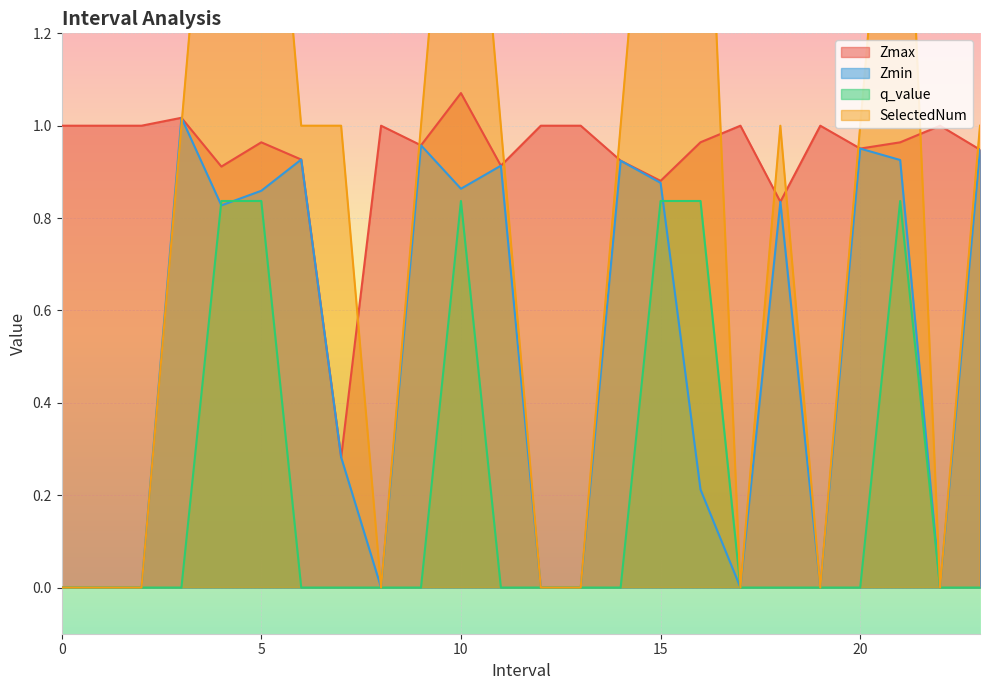

True or false: Zmax and Zmin intersect in this chart.

False